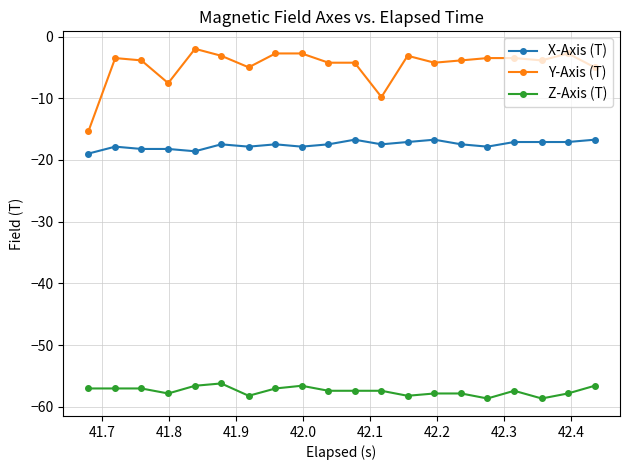

True or false: Y-Axis (T) and X-Axis (T) cross at least once.

False